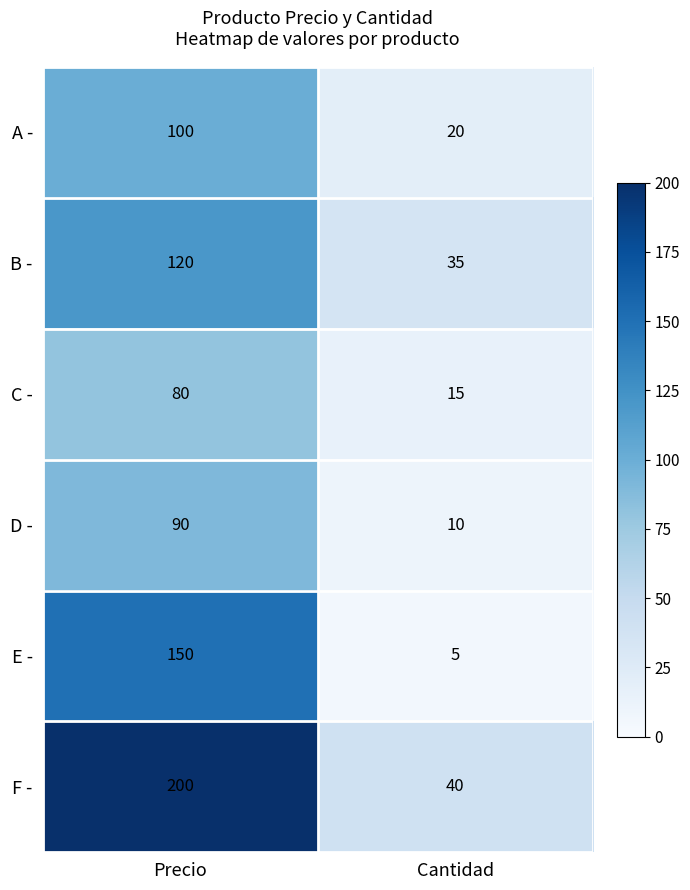

At which category does the chart reach its minimum across all series?

Cantidad